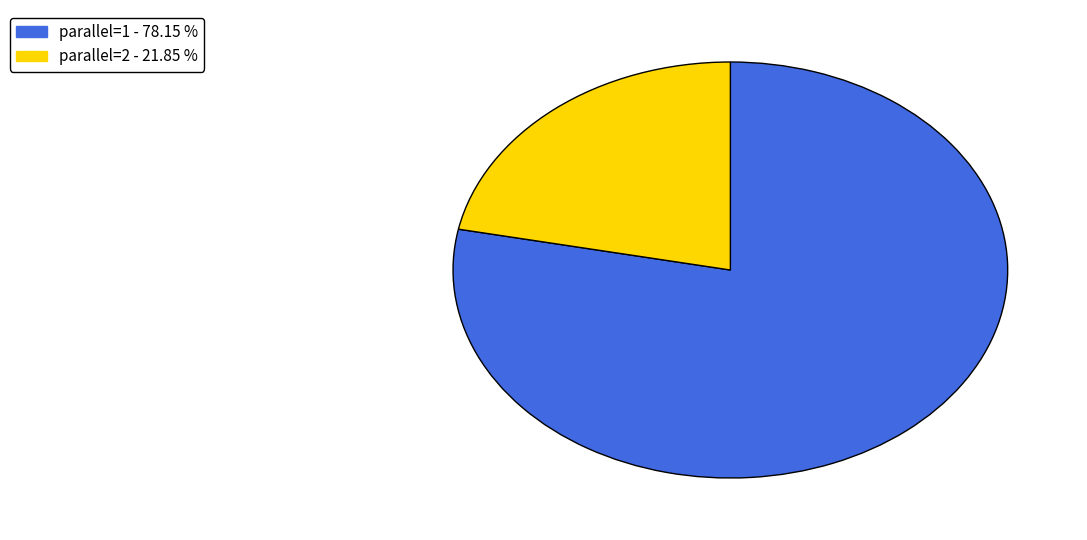

How many slices are in this pie chart?

2